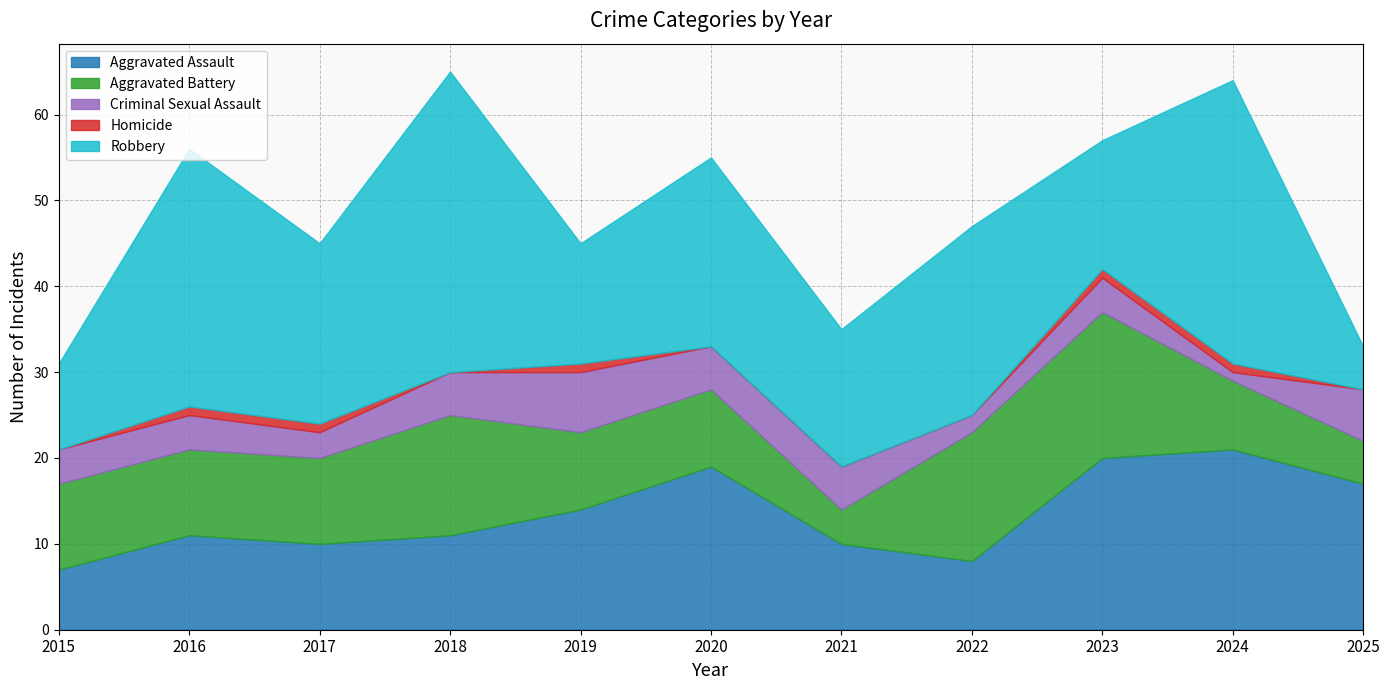

Rank the series by their average value, from lowest to highest.

Homicide, Criminal Sexual Assault, Aggravated Battery, Aggravated Assault, Robbery